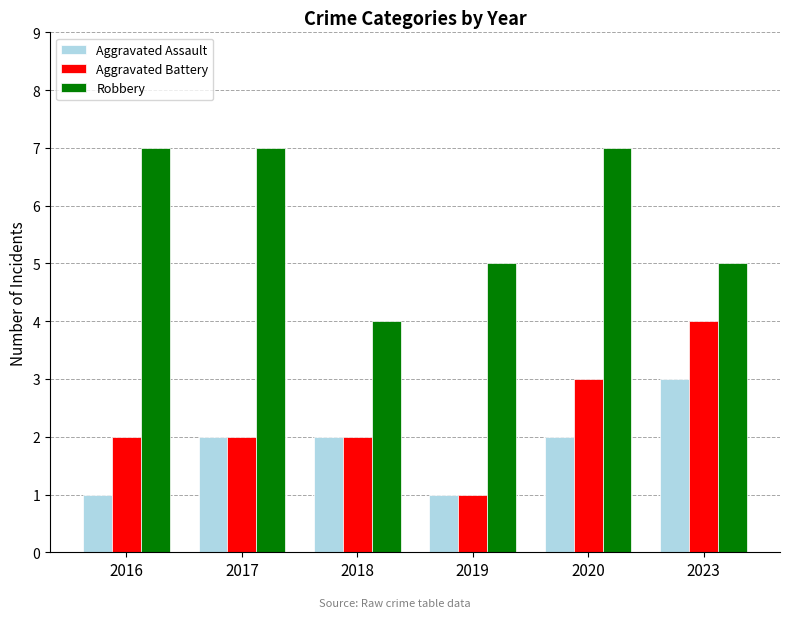

What is the difference between the maximum and minimum values in the Aggravated Assault series?

2